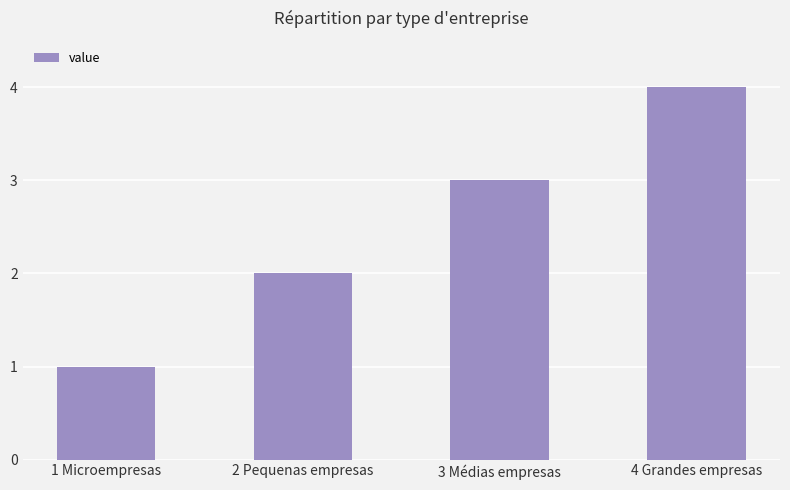

Is it true that the value at 4 Grandes empresas is 6?

False